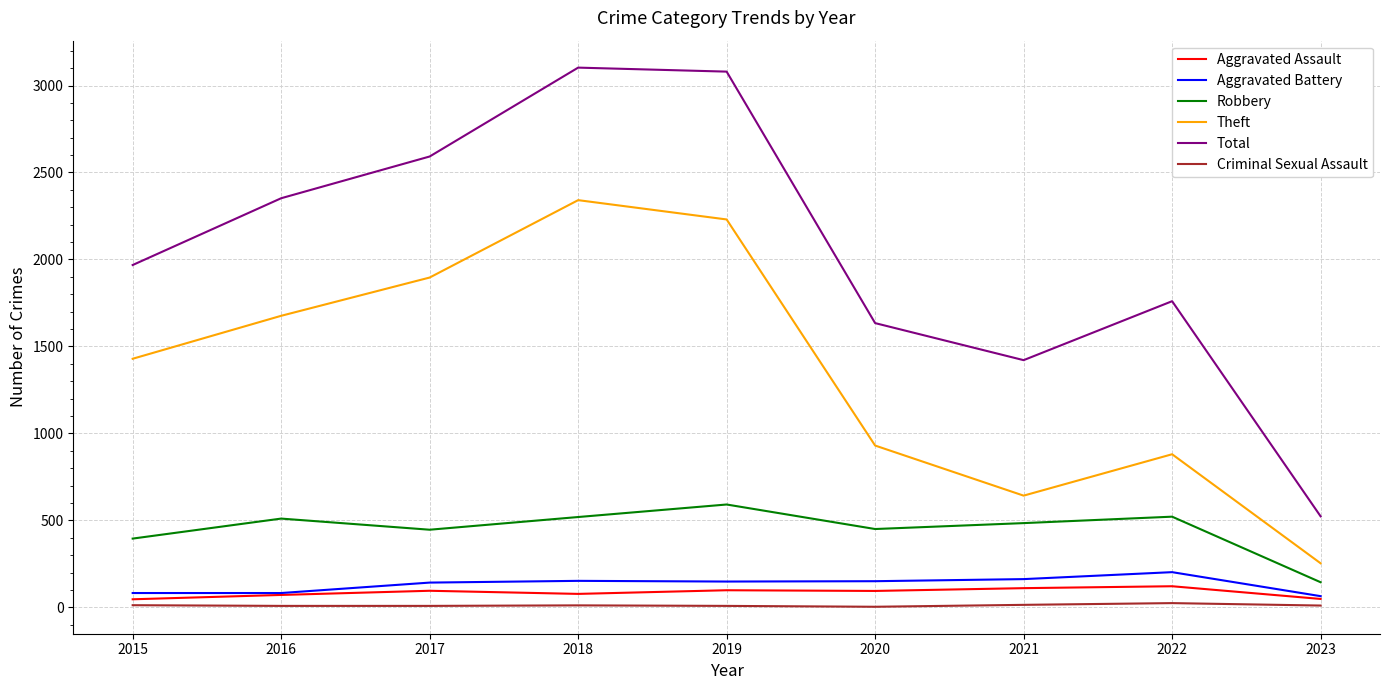

At which label is Total closest to 1813?

2022